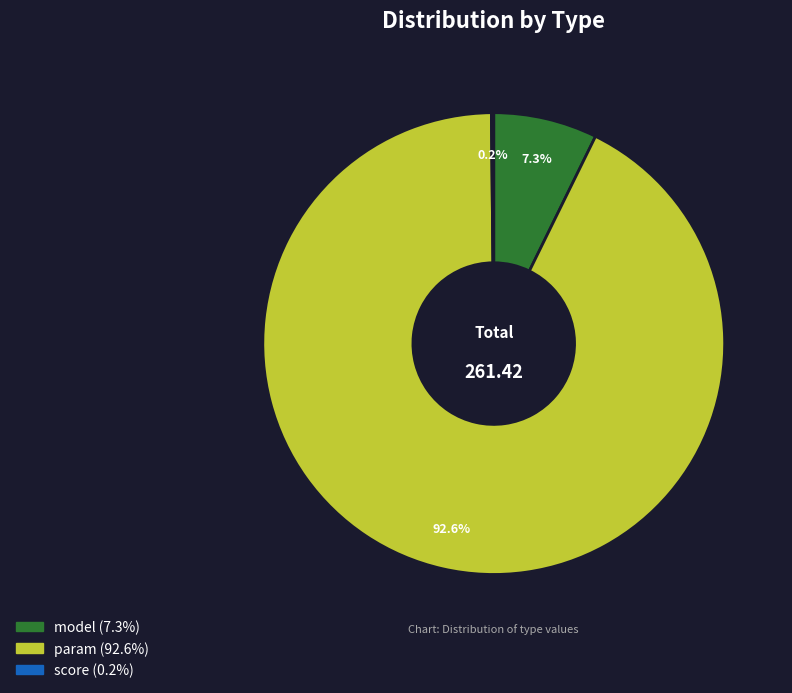

Which slice is the largest?

param